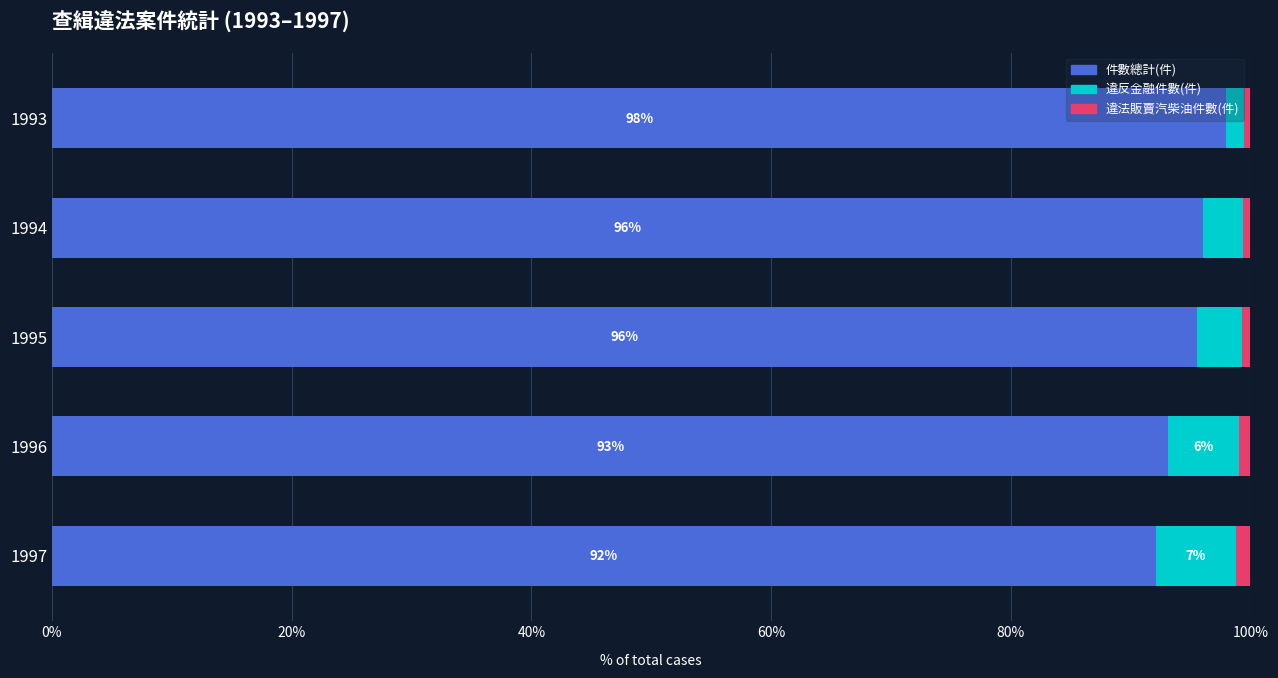

The value of 件數總計(件) at 1993 is 98.0. True or false?

True